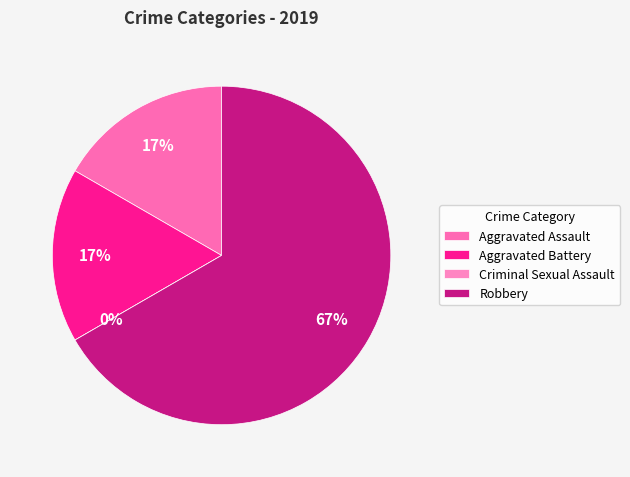

Which slice is the largest?

Robbery